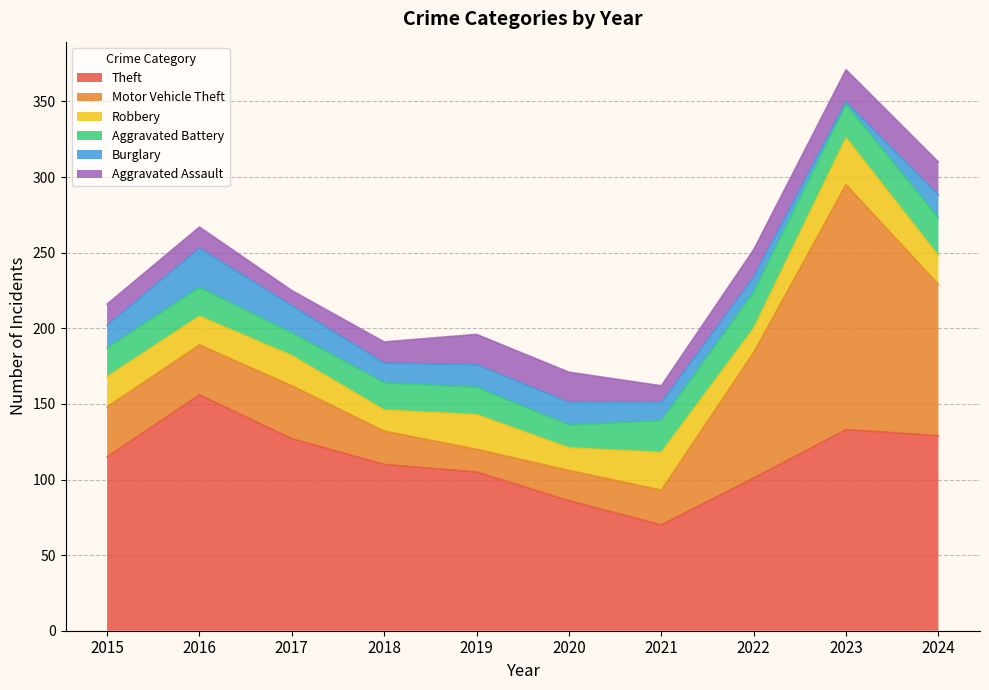

How many Aggravated Battery values are between 18 and 22?

6